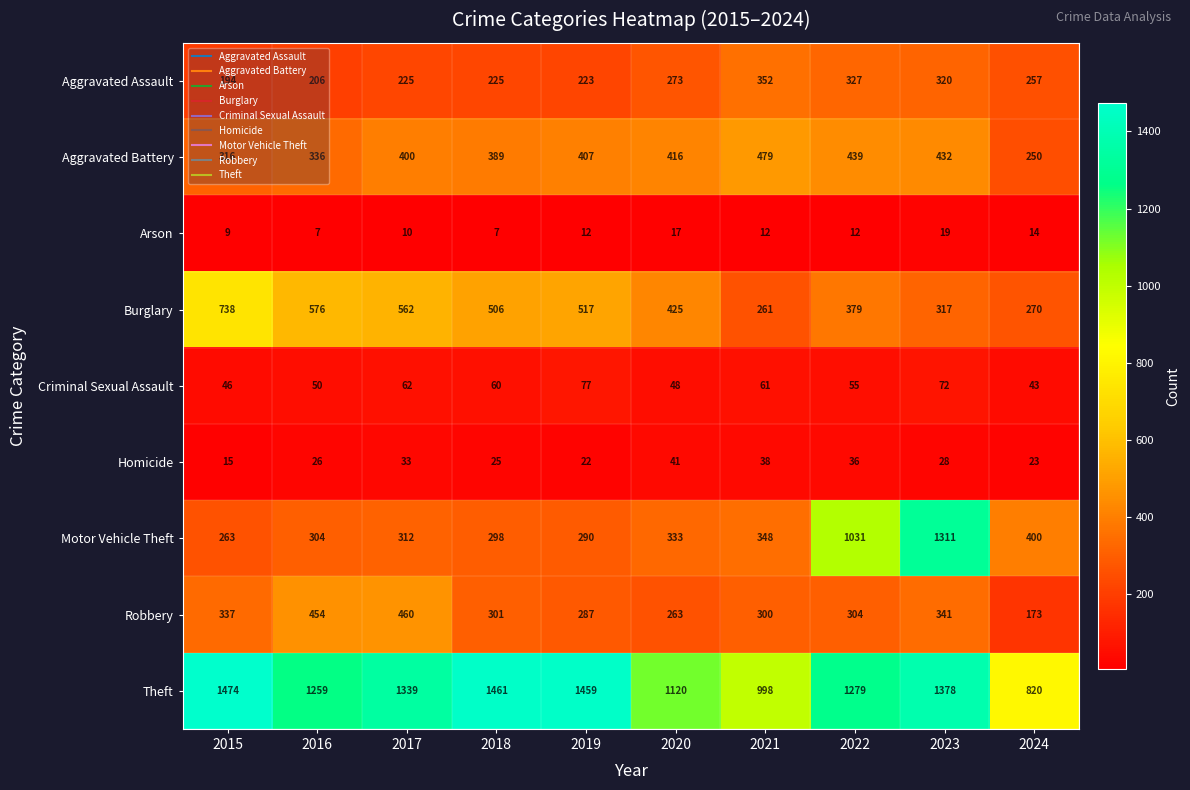

Where is Burglary nearest to the value 499?

2018